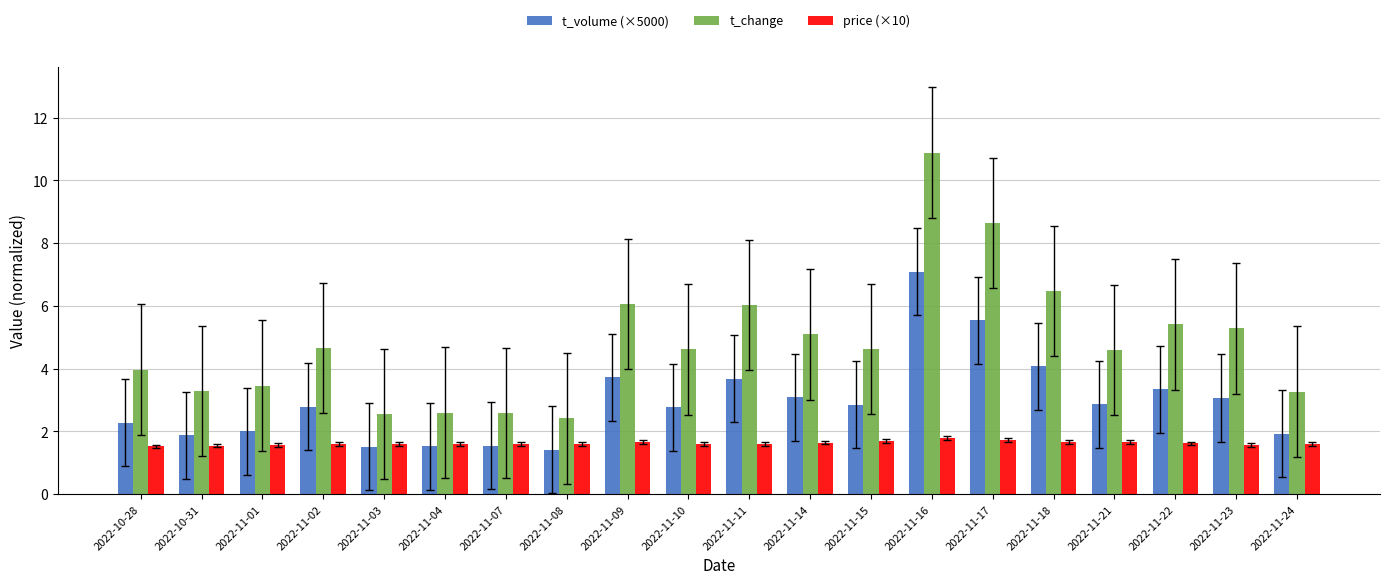

The price (×10) series shows 2.6 at 2022-11-18. True or false?

False